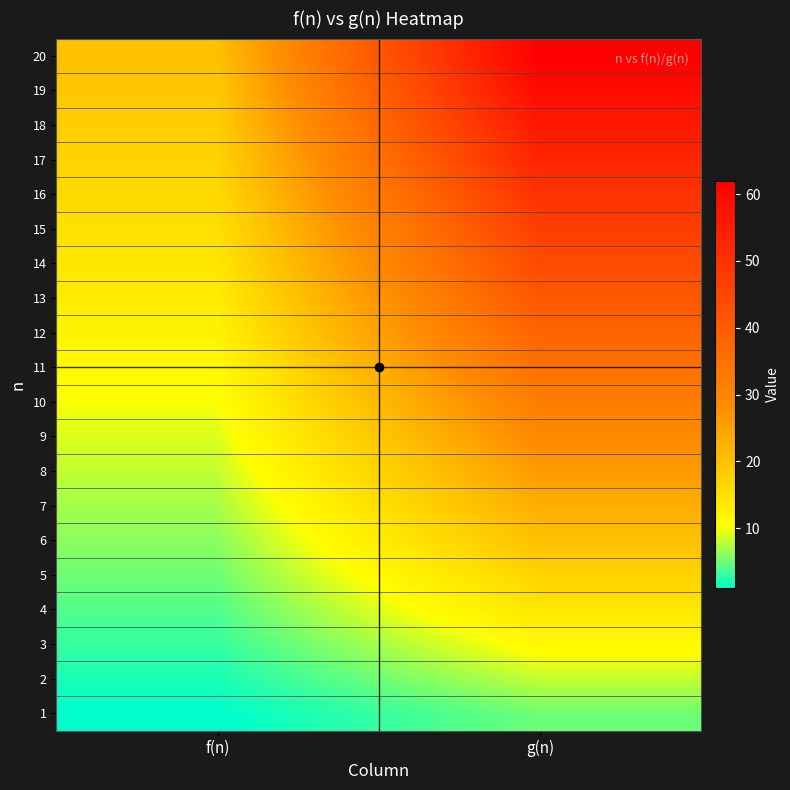

Reading left to right, what are all the values shown in this chart?

1: f(n)=1	g(n)=5
2: f(n)=2	g(n)=8
3: f(n)=3	g(n)=11
4: f(n)=4	g(n)=14
5: f(n)=5	g(n)=17
6: f(n)=6	g(n)=20
7: f(n)=7	g(n)=23
8: f(n)=8	g(n)=26
9: f(n)=9	g(n)=29
10: f(n)=10	g(n)=32
11: f(n)=11	g(n)=35
12: f(n)=12	g(n)=38
13: f(n)=13	g(n)=41
14: f(n)=14	g(n)=44
15: f(n)=15	g(n)=47
16: f(n)=16	g(n)=50
17: f(n)=17	g(n)=53
18: f(n)=18	g(n)=56
19: f(n)=19	g(n)=59
20: f(n)=20	g(n)=62